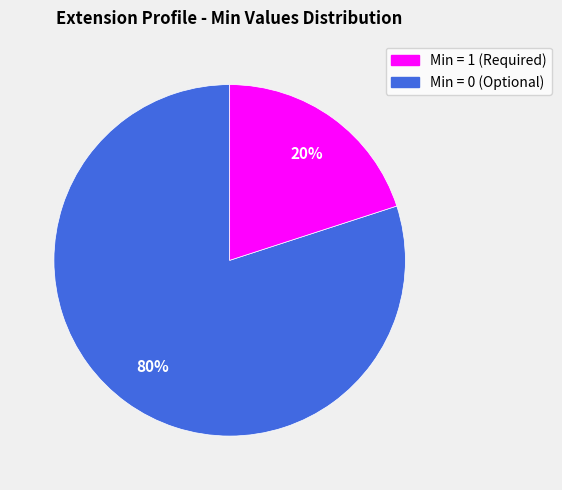

Is there a majority slice in this chart?

Yes